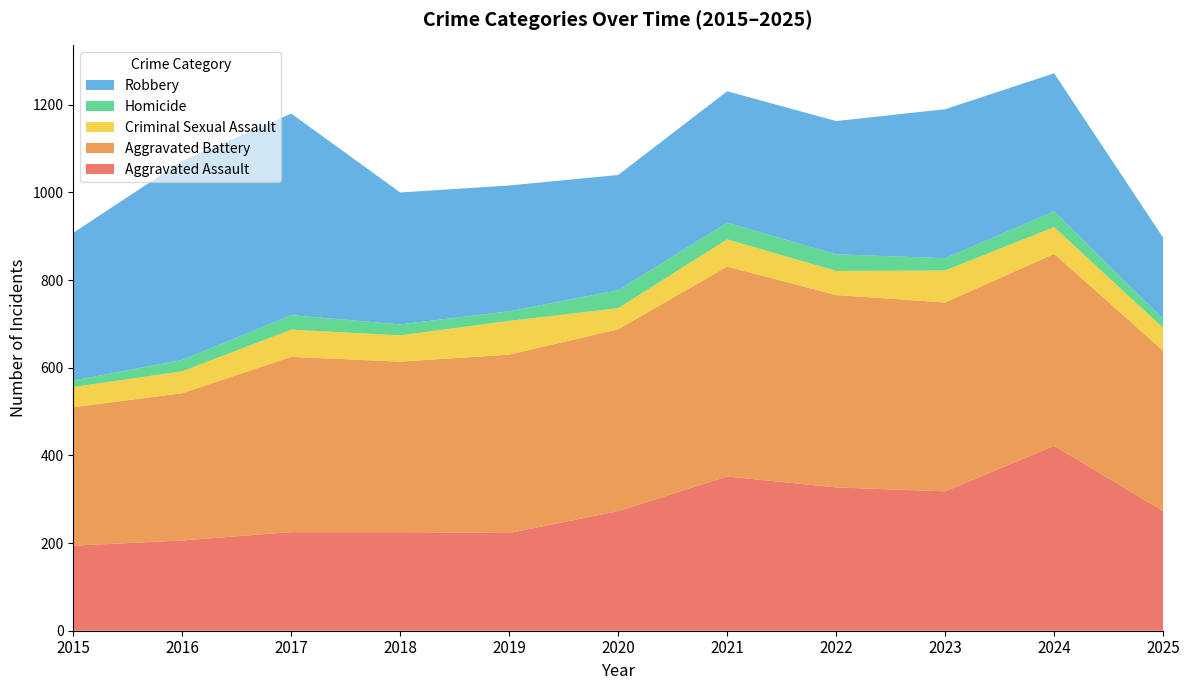

Reading right to left, what are all the values shown in this chart?

Aggravated Assault: 273	422	318	327	352	273	223	225	225	206	194
Aggravated Battery: 366	438	431	439	479	415	407	389	400	336	316
Criminal Sexual Assault: 52	61	73	55	62	48	77	60	62	50	46
Homicide: 20	36	28	38	38	41	22	25	33	26	15
Robbery: 186	315	340	304	300	263	287	301	460	454	337